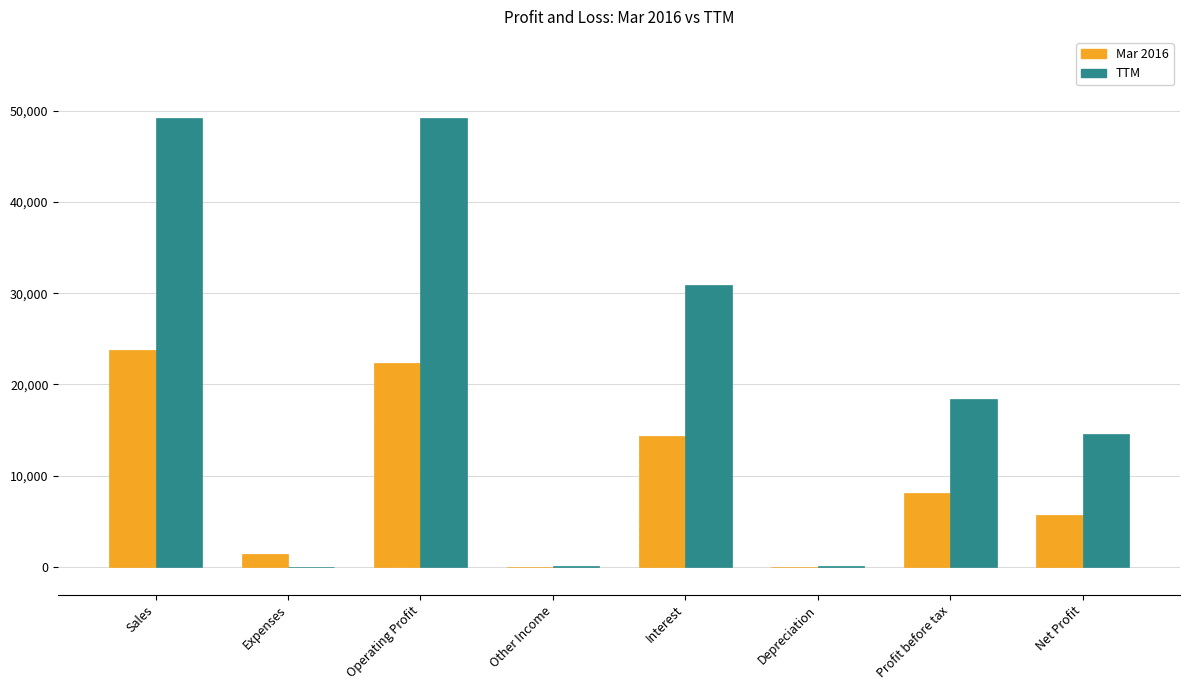

What is the highest value of the TTM series?

49262